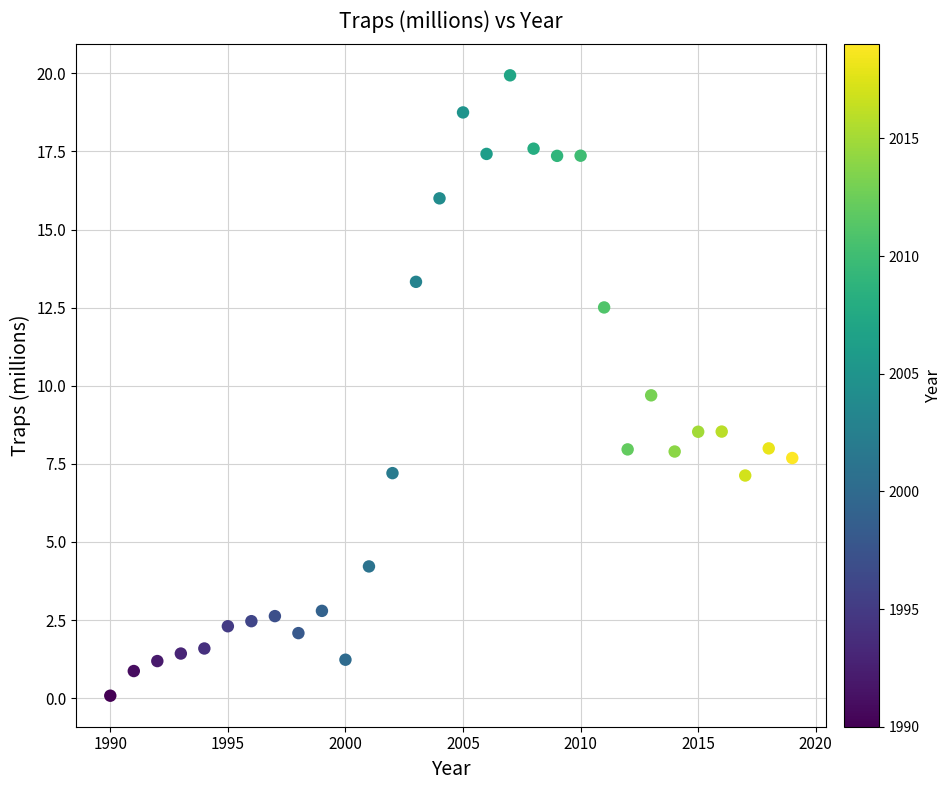

What Y value in the scatter plot is closest to 10?

9.7